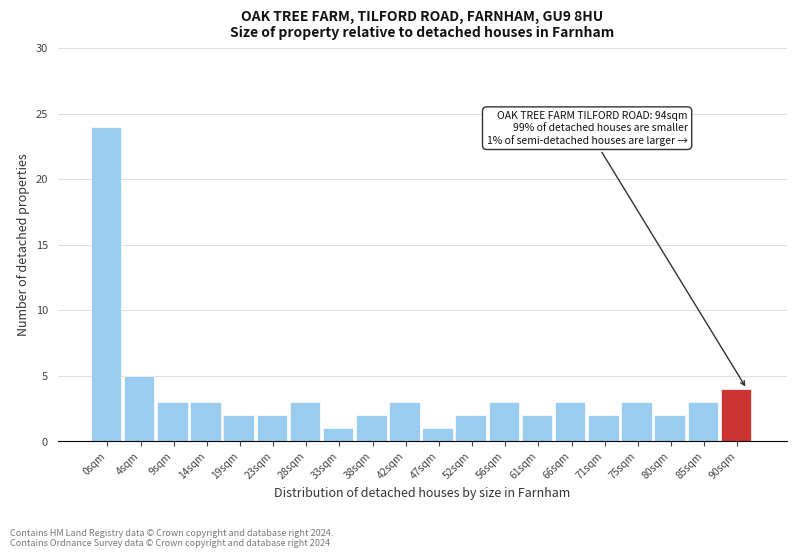

Reading right to left, what are all the values shown in this chart?

90sqm=4	85sqm=3	80sqm=2	75sqm=3	71sqm=2	66sqm=3	61sqm=2	56sqm=3	52sqm=2	47sqm=1	42sqm=3	38sqm=2	33sqm=1	28sqm=3	23sqm=2	19sqm=2	14sqm=3	9sqm=3	4sqm=5	0sqm=24